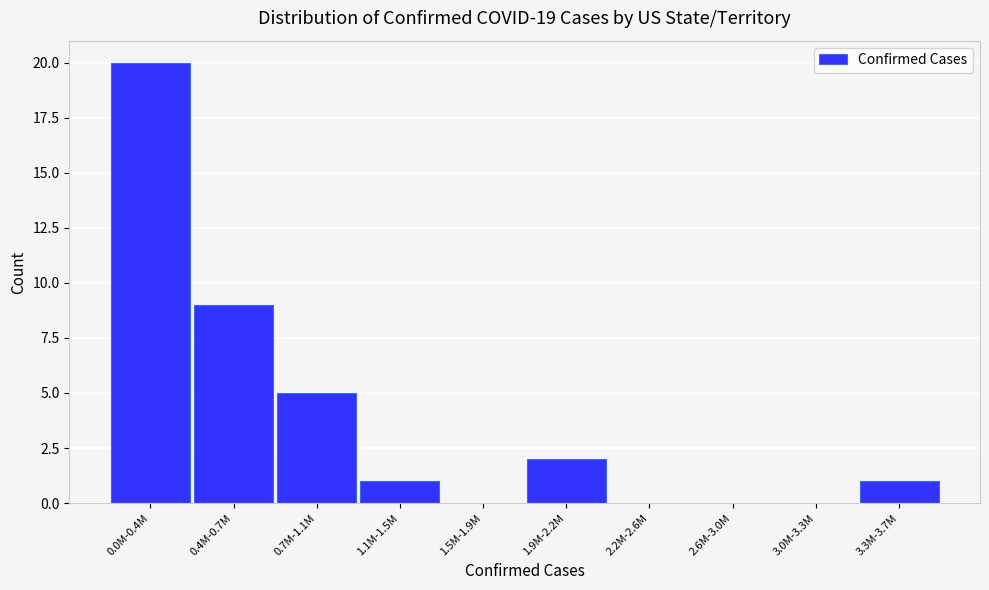

Reading left to right, list all the values displayed in this chart.

0.0M-0.4M=20	0.4M-0.7M=9	0.7M-1.1M=5	1.1M-1.5M=1	1.5M-1.9M=0	1.9M-2.2M=2	2.2M-2.6M=0	2.6M-3.0M=0	3.0M-3.3M=0	3.3M-3.7M=1